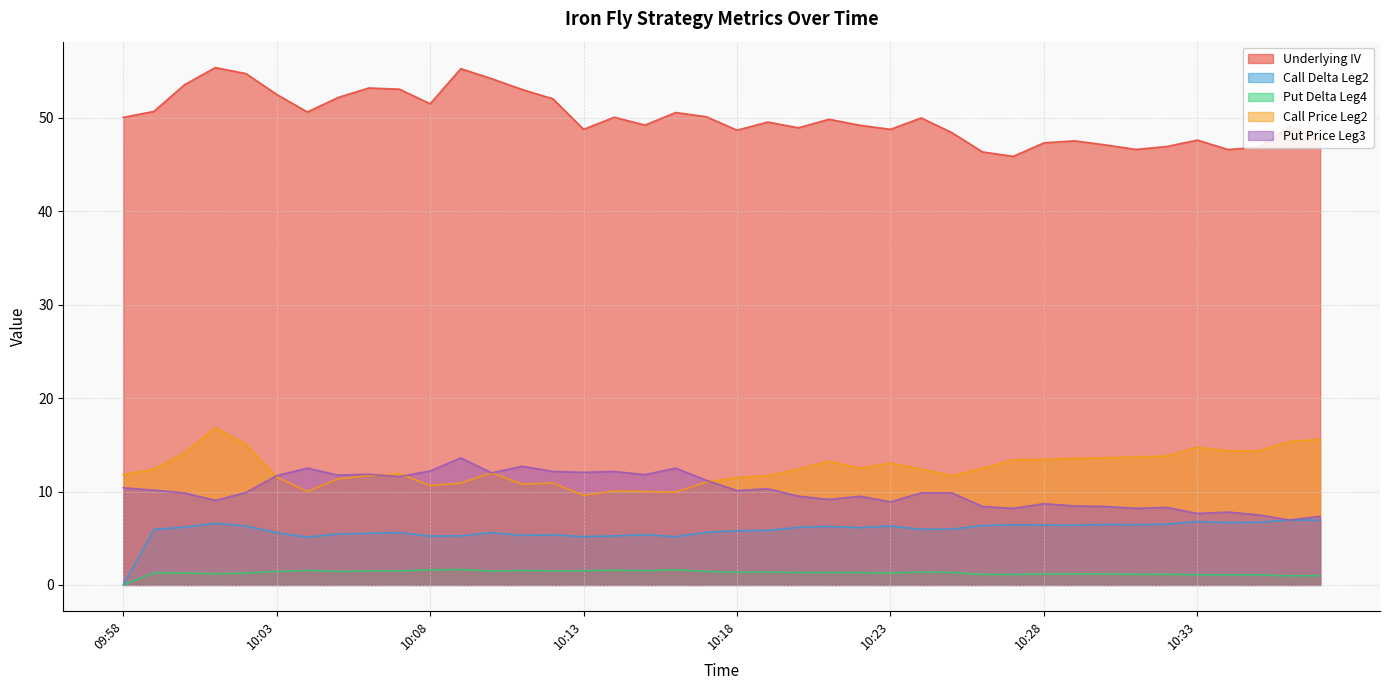

What is the label of the 39th point from the right?

09:59